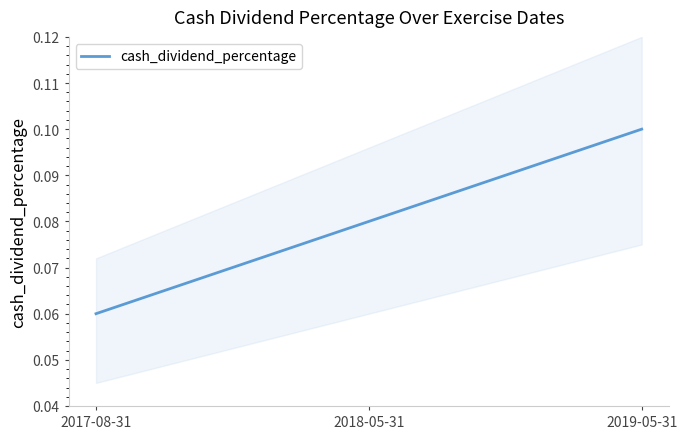

Reading right to left, list all the values displayed in this chart.

2019-05-31=0.1	2018-05-31=0.1	2017-08-31=0.1